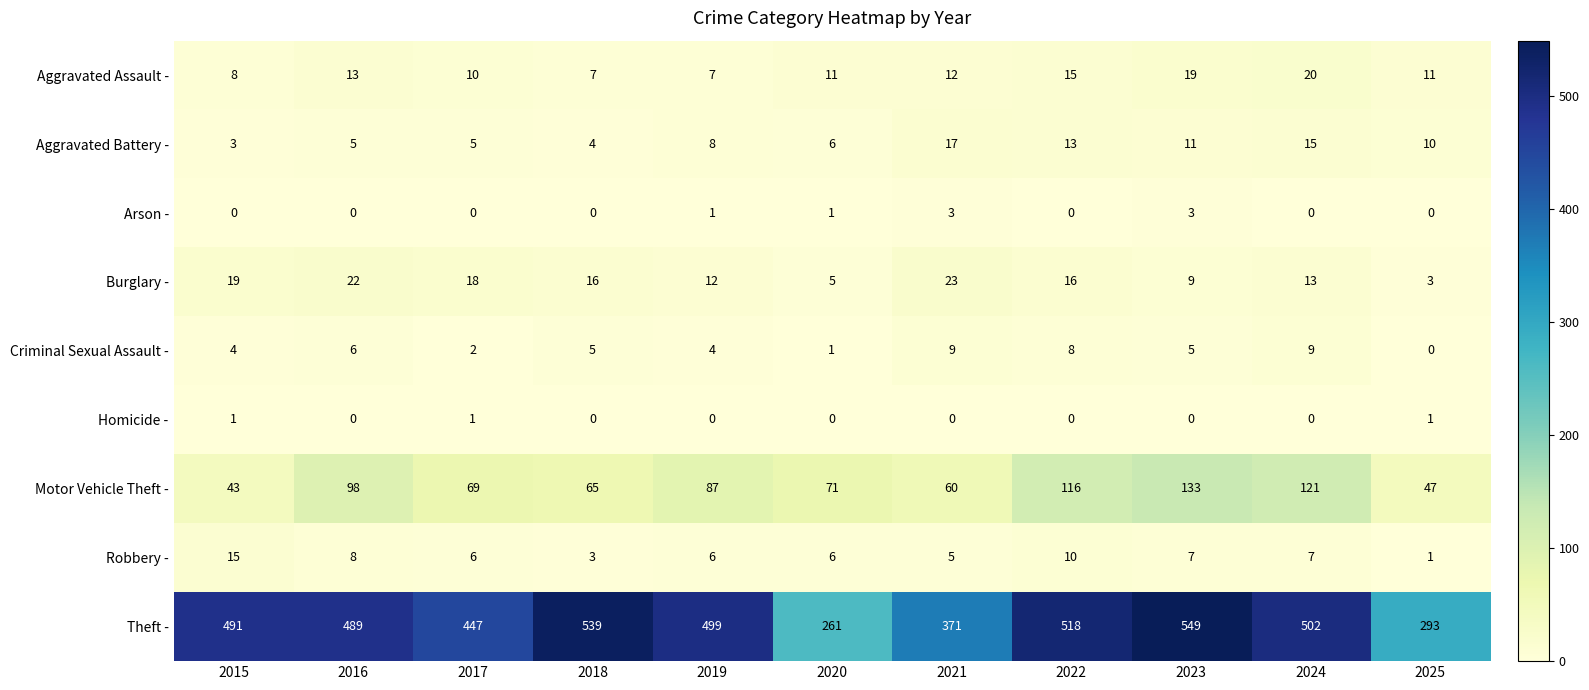

What is the total value across all series at 2017?

558